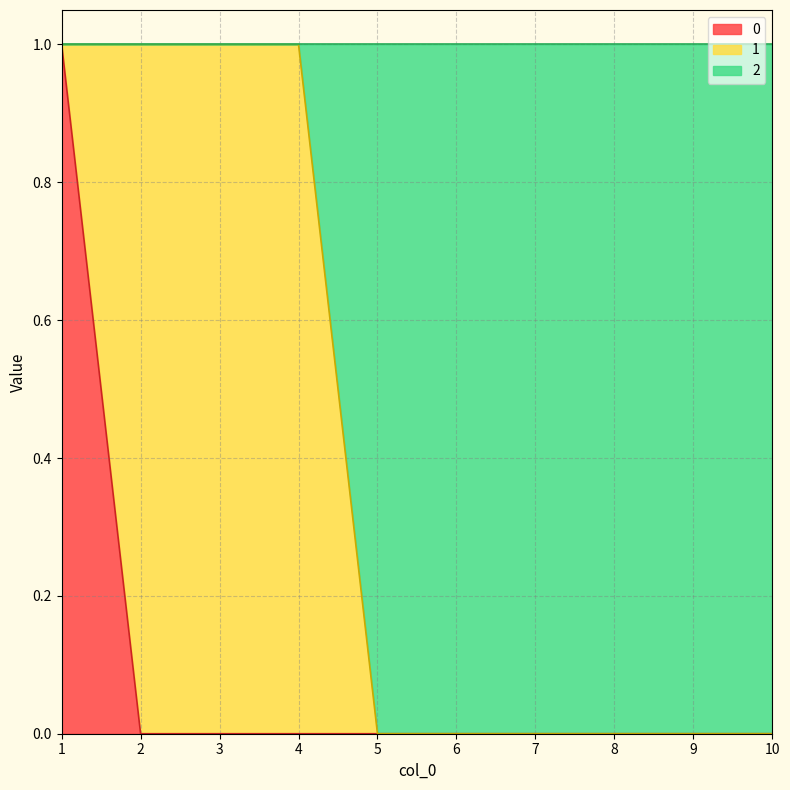

How many categories are shown in the chart?

10